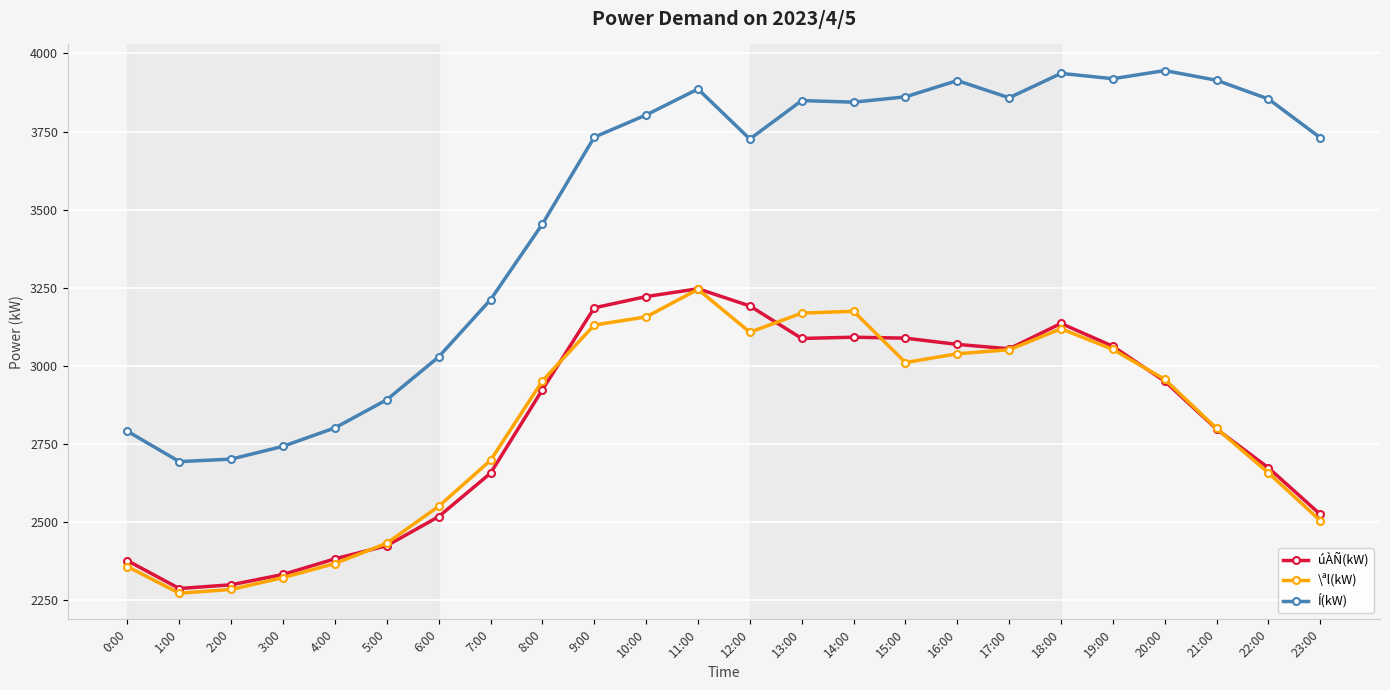

True or false: úÀÑ(kW) has a value of 4222 at 18:00.

False